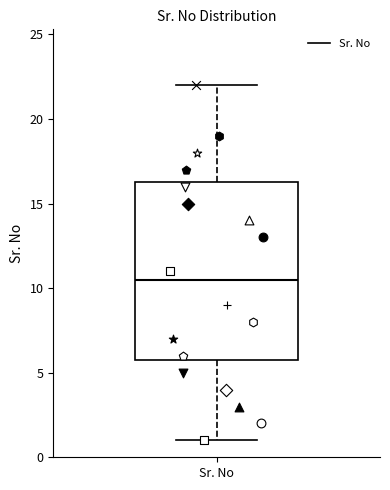

Read this box plot against the y-axis: the position of the median line, the range covered by the box, and the ends of both whiskers. The values are not printed on the chart, so give them approximately, as read against the axis.

median 10.5, box 6.0 to 16.5, whiskers 1.0 to 22.0